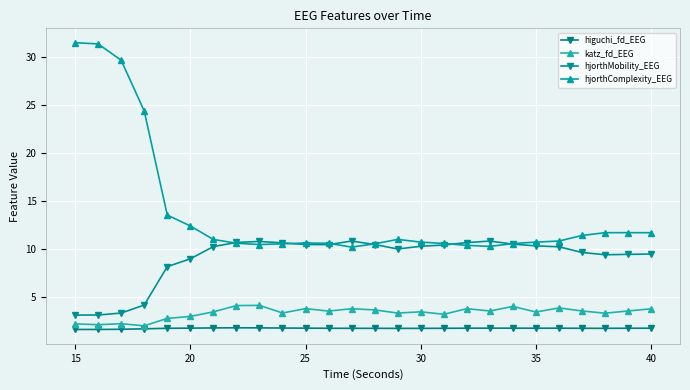

What is the average value of the hjorthMobility_EEG series?

9.1